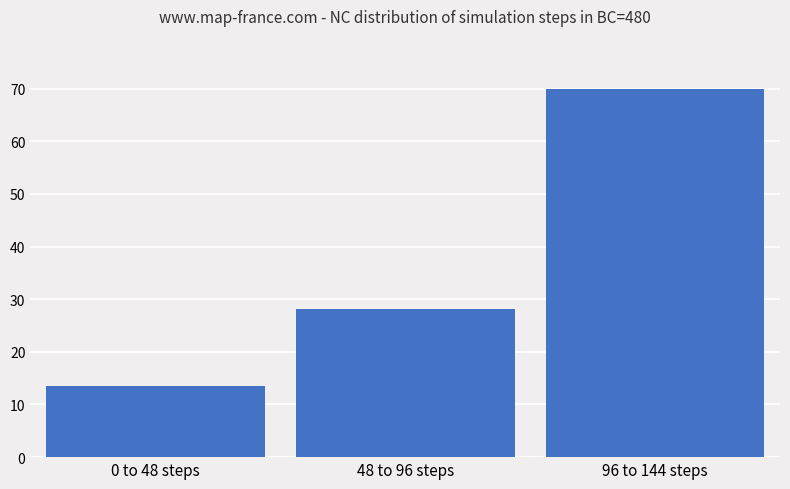

Is it true that Model NC (BC=480) equals 13.5 at 0 to 48 steps?

True